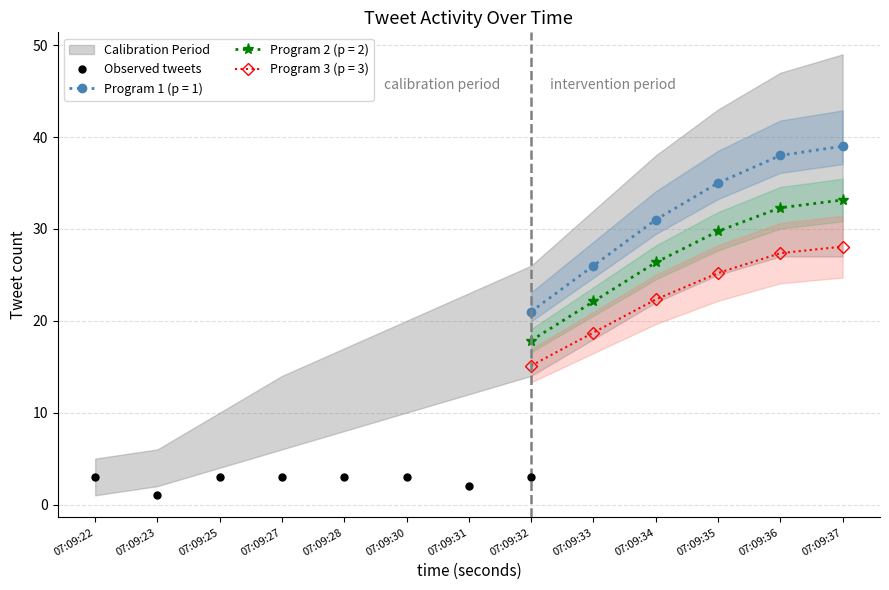

The chart shows a value of 2 at 07:09:28. True or false?

False